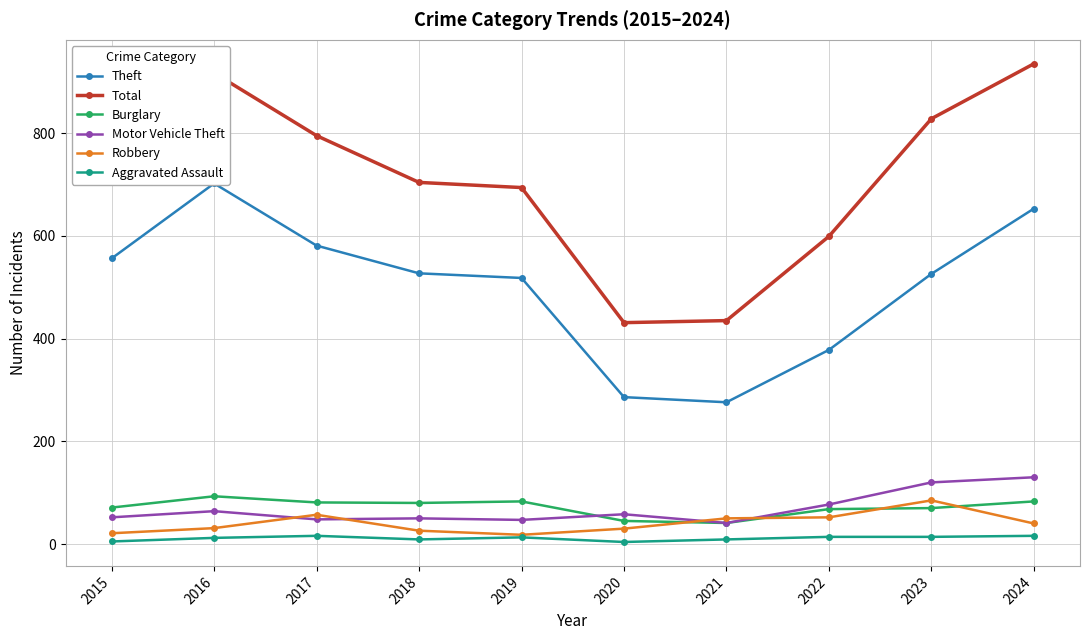

Where is the first local minimum for Burglary?

2018